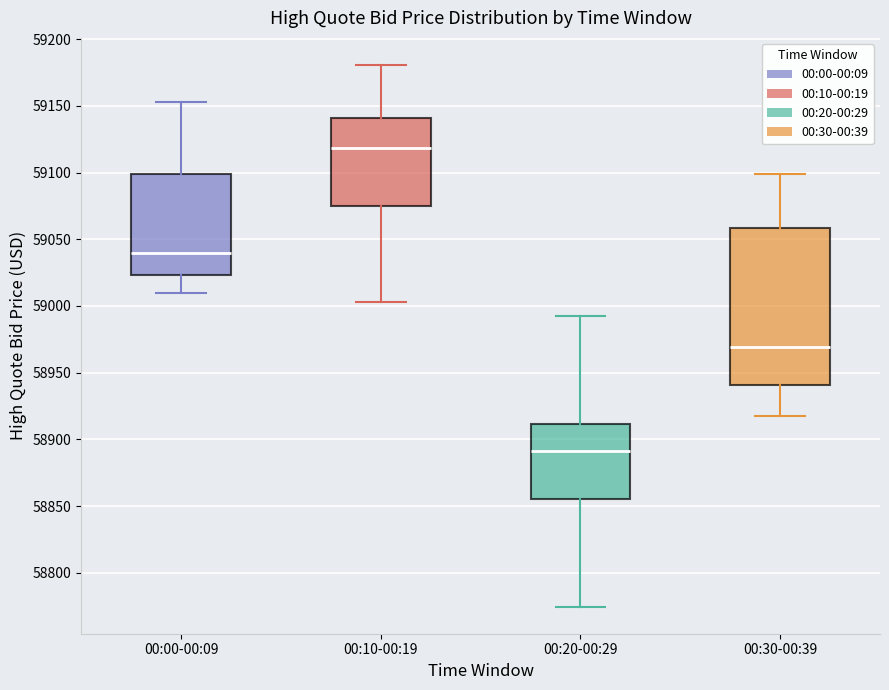

Reading left to right, read every box against the y-axis: the position of its median line, the range the box covers, and the ends of its whiskers. The values are not printed on the chart, so give them approximately, as read against the axis.

00:00-00:09: median 59040, box 59025 to 59100, whiskers 59010 to 59155
00:10-00:19: median 59120, box 59075 to 59140, whiskers 59005 to 59180
00:20-00:29: median 58890, box 58855 to 58910, whiskers 58775 to 58995
00:30-00:39: median 58970, box 58940 to 59060, whiskers 58915 to 59100